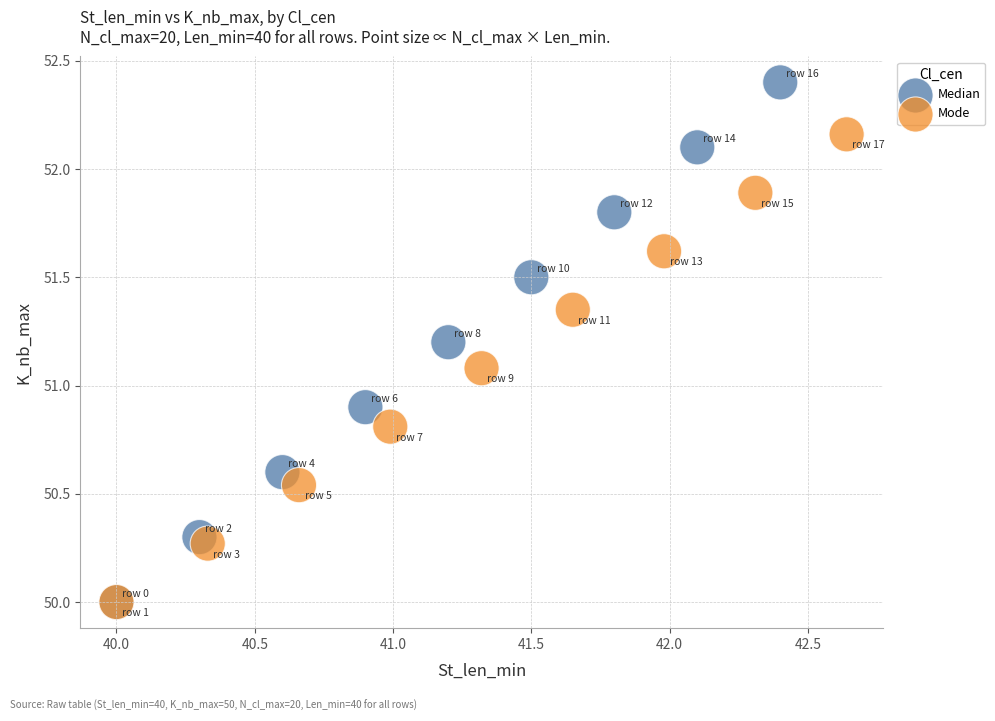

Which series has the widest spread of Y values?

Median